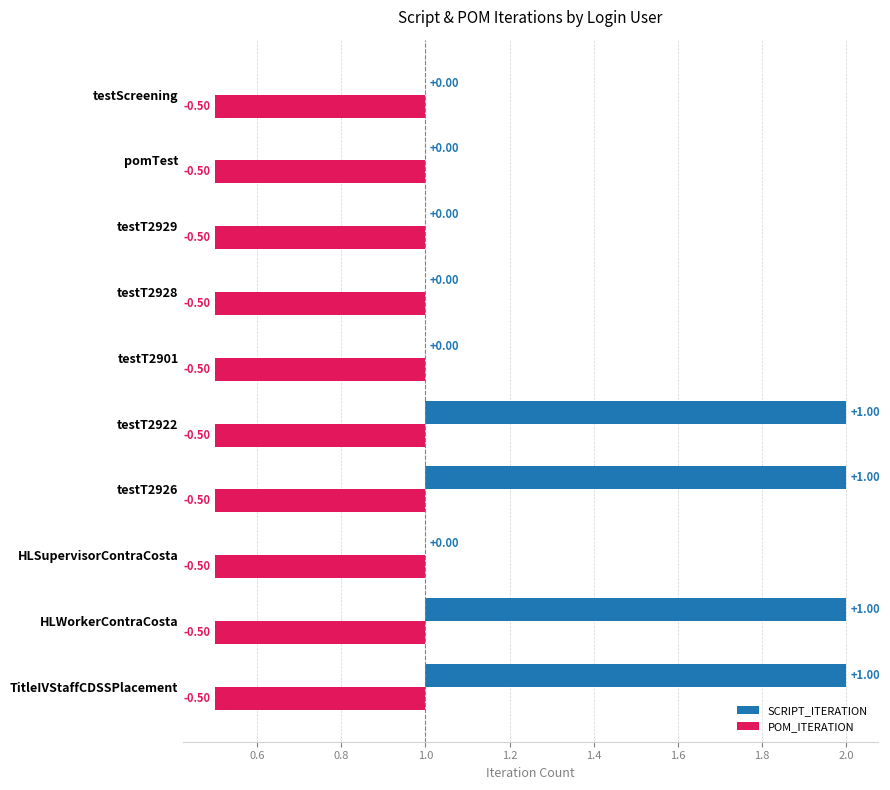

Are the bars grouped side by side (vs. stacked)?

Yes